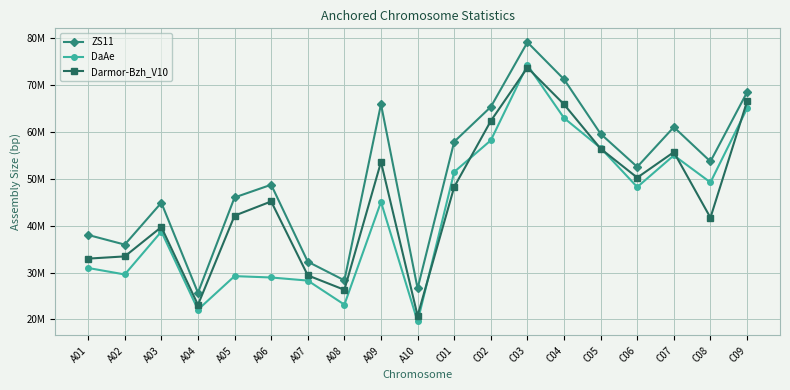

Is it true that ZS11 equals 44868710 at A03?

True